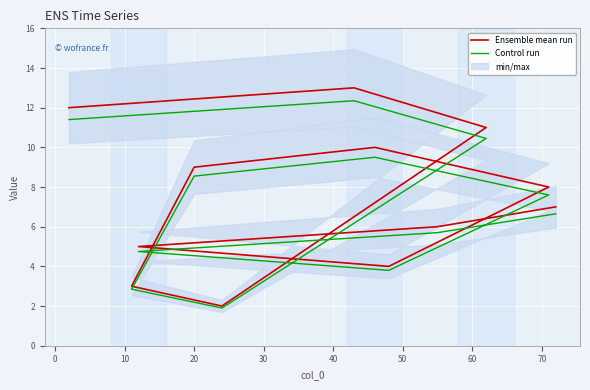

True or false: Ensemble mean run and Control run cross at least once.

False